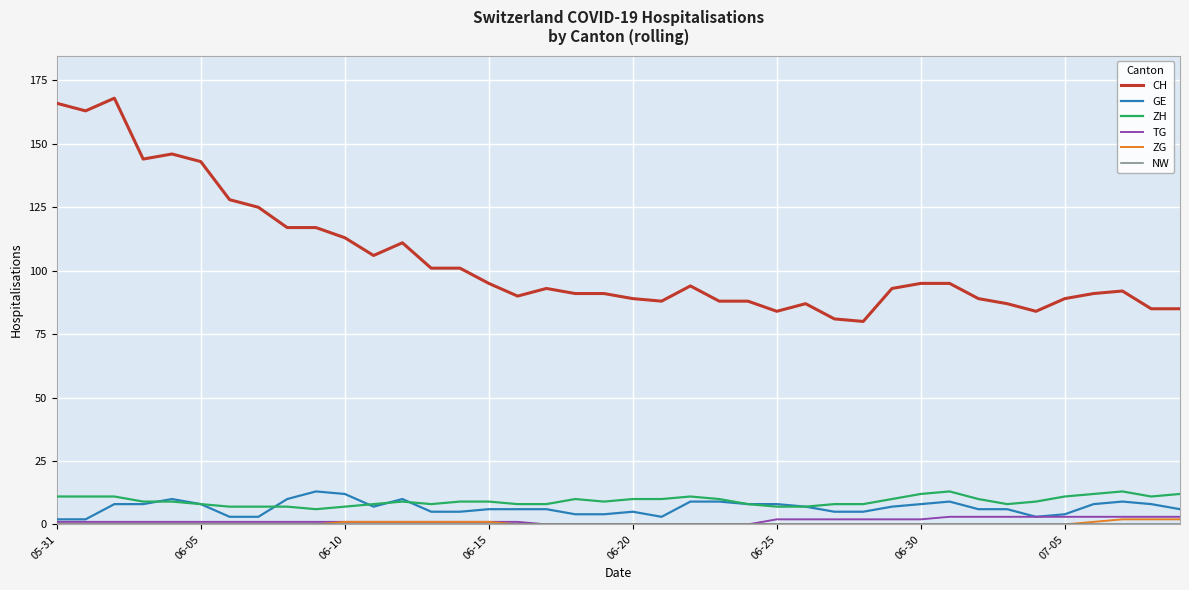

How many distinct data groups are displayed?

6